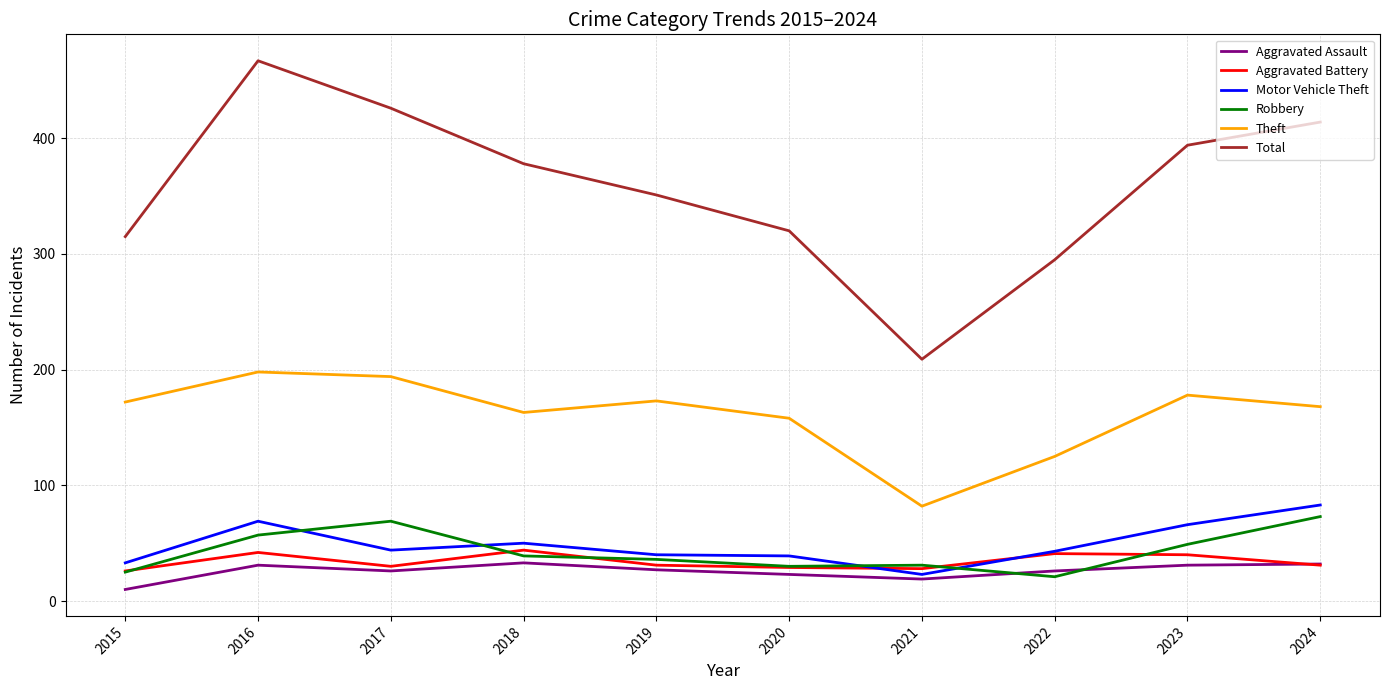

At how many categories does at least one series exceed 418?

2